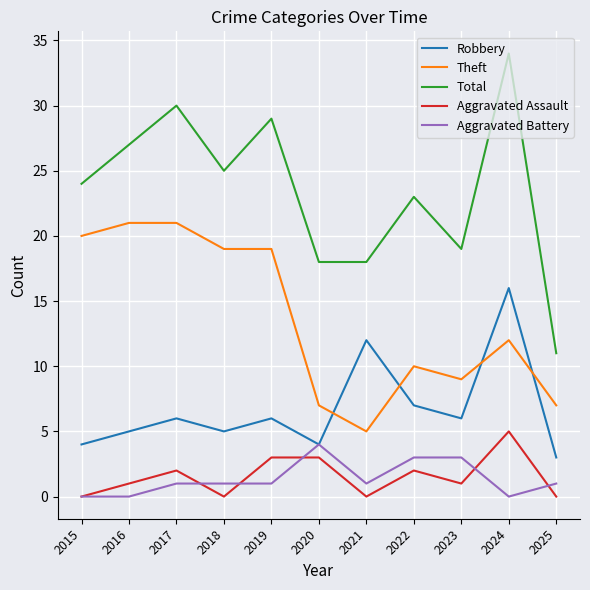

At which label is Total closest to 22?

2022